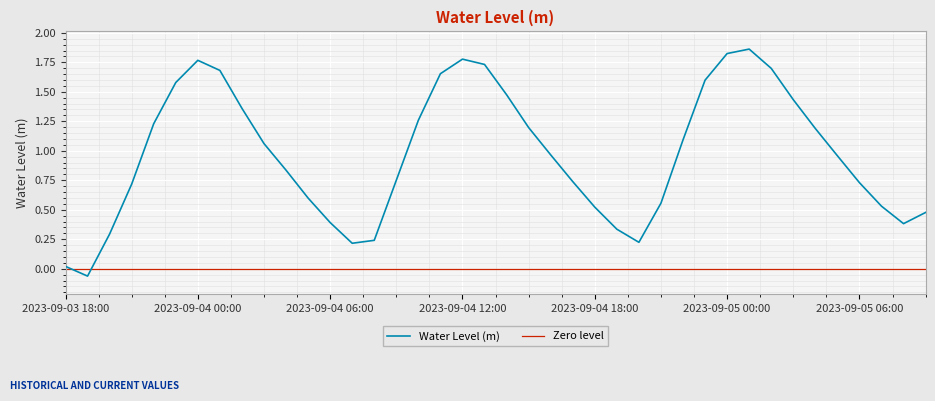

What is the ratio of the value at 2023-09-03 22:00 to the value at 2023-09-04 12:00?

0.7